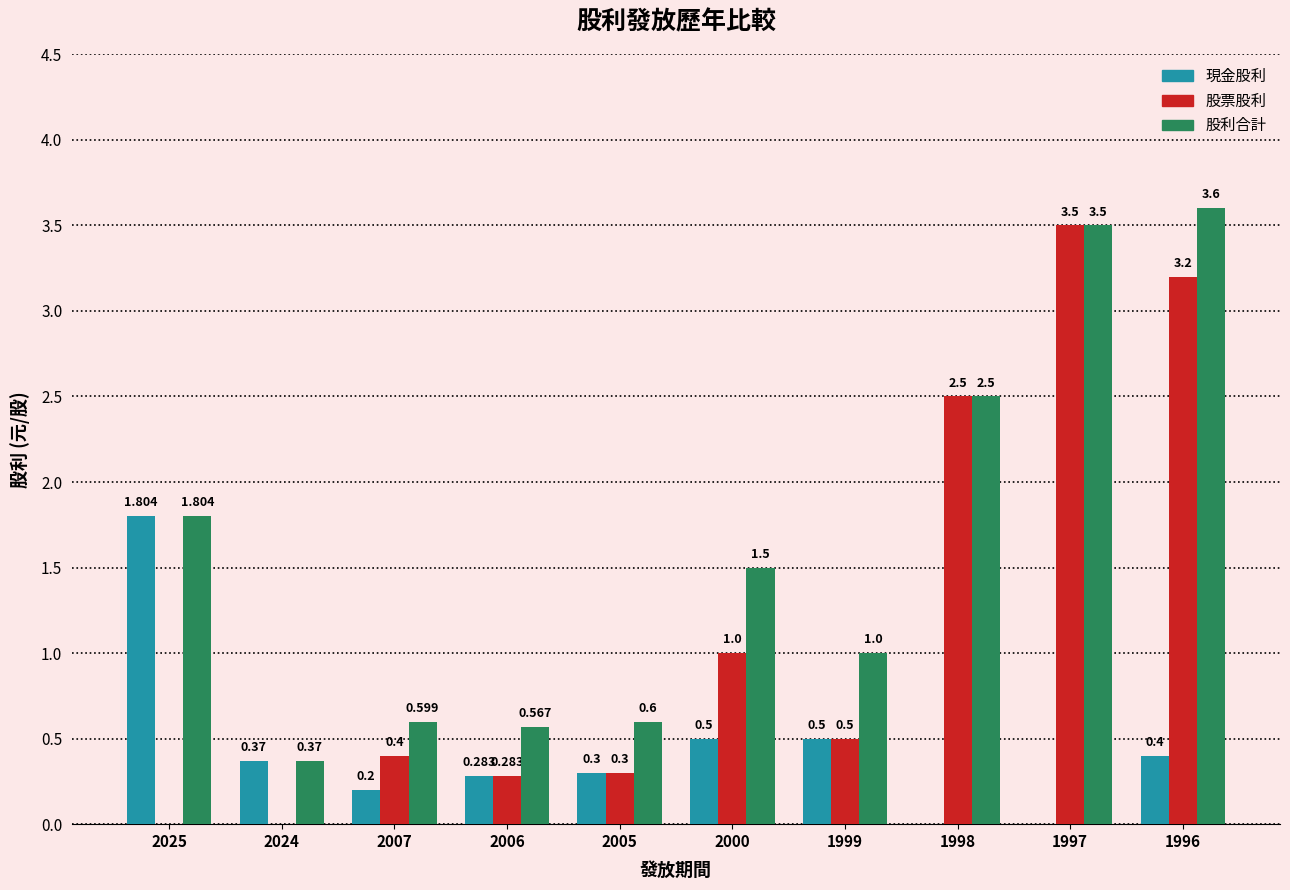

The value of 股利合計 at 1999 is 1.0. True or false?

True